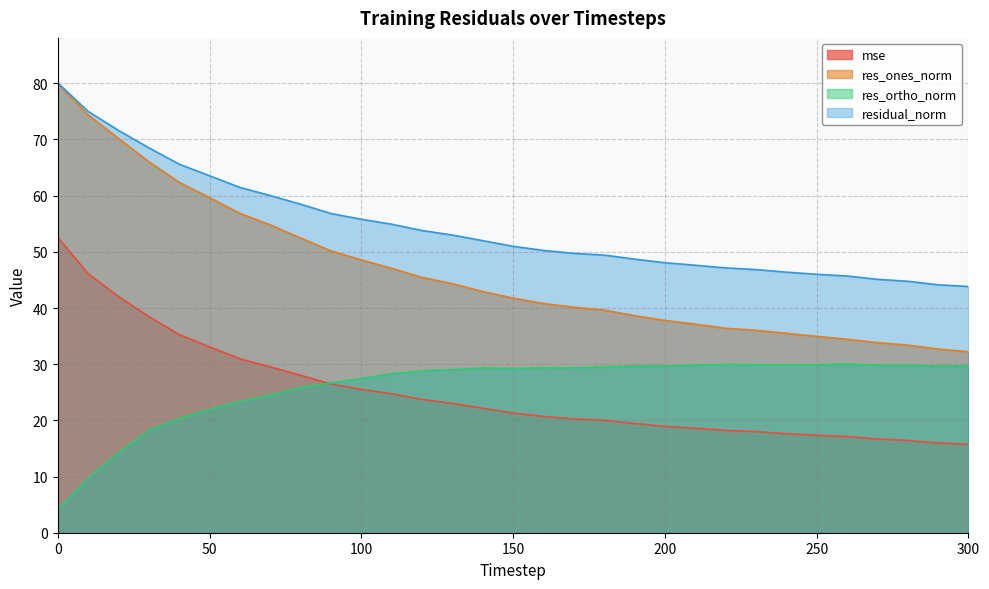

The value of mse at 130 is 35.8. True or false?

False